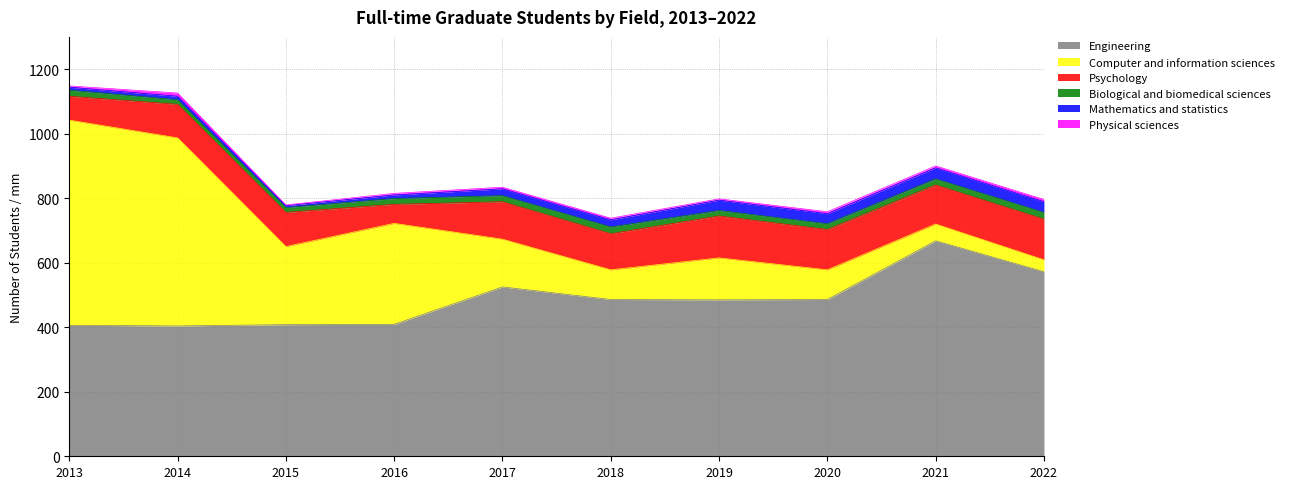

The value of Psychology at 2022 is 57. True or false?

False